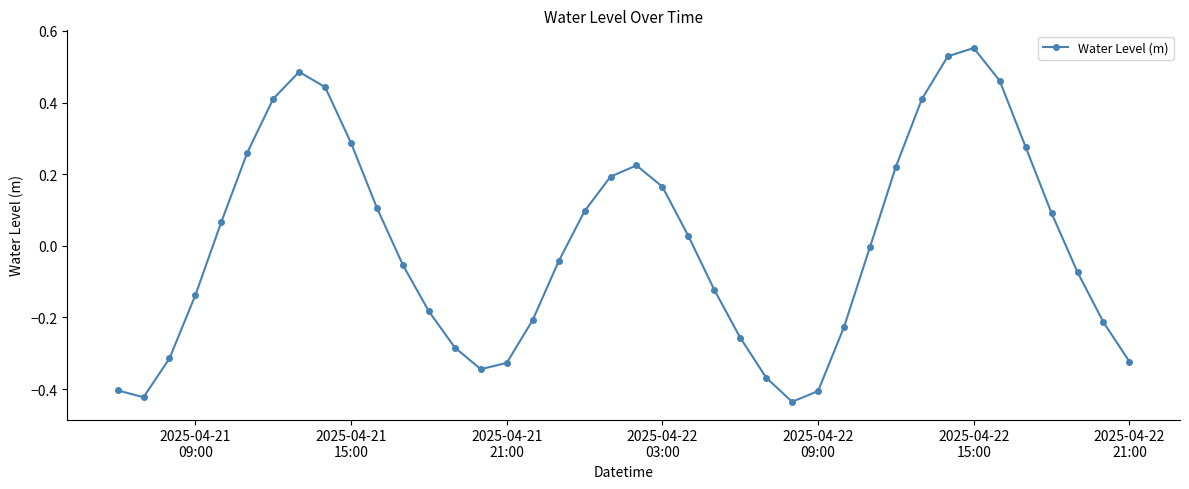

How many points are higher than both their immediate neighbors (excluding endpoints)?

3